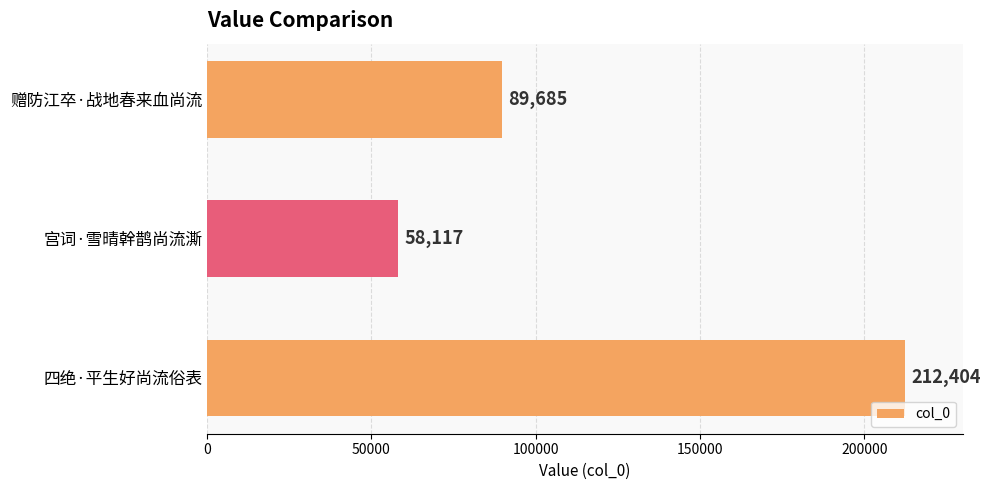

List the labels in order of value, smallest first.

宫词·雪晴幹鹊尚流澌, 赠防江卒·战地春来血尚流, 四绝·平生好尚流俗表